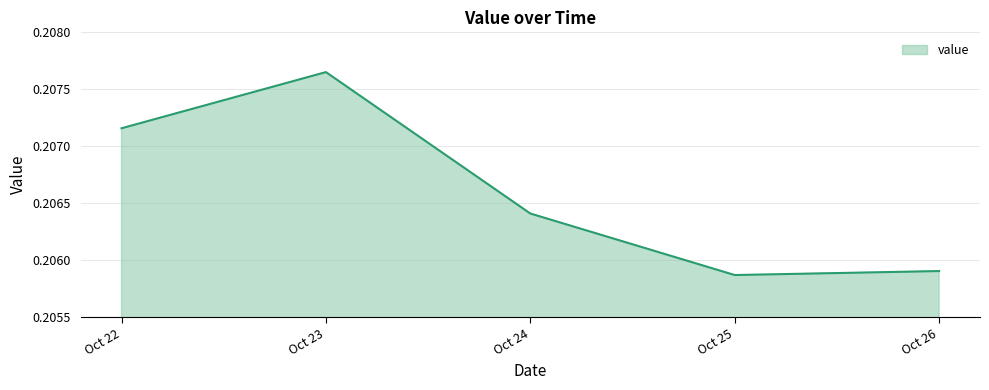

What is the sum of all values?

1.0